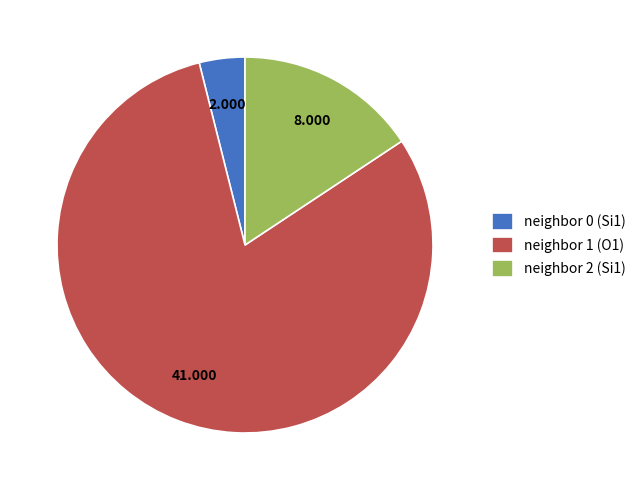

Is there any slice that represents more than half of the pie?

Yes